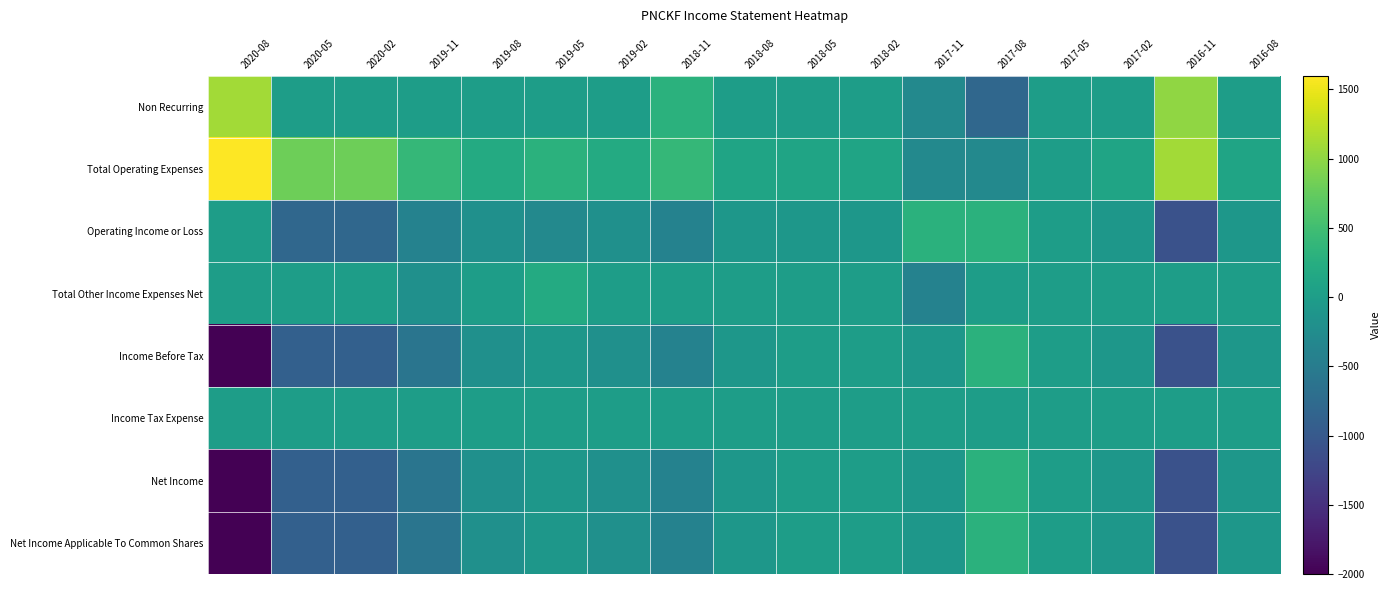

At which category does the chart reach its minimum across all series?

2020-08